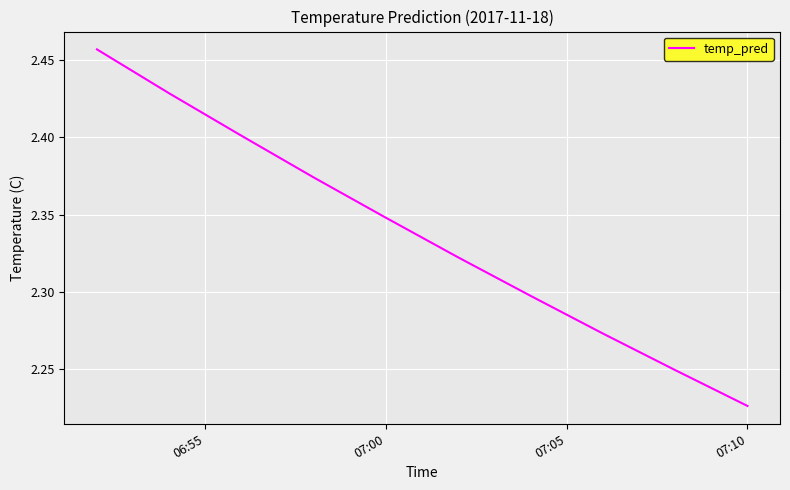

At which label is the value closest to 2?

07:10